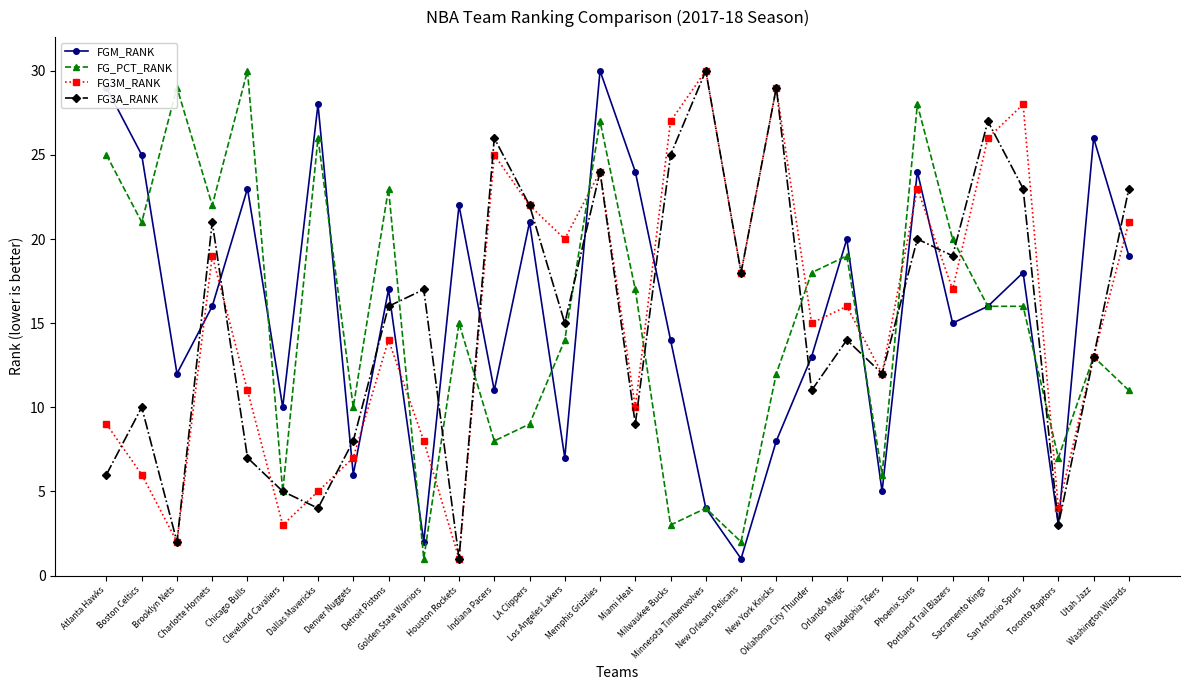

What value does the FG3M_RANK series have at Minnesota Timberwolves?

30